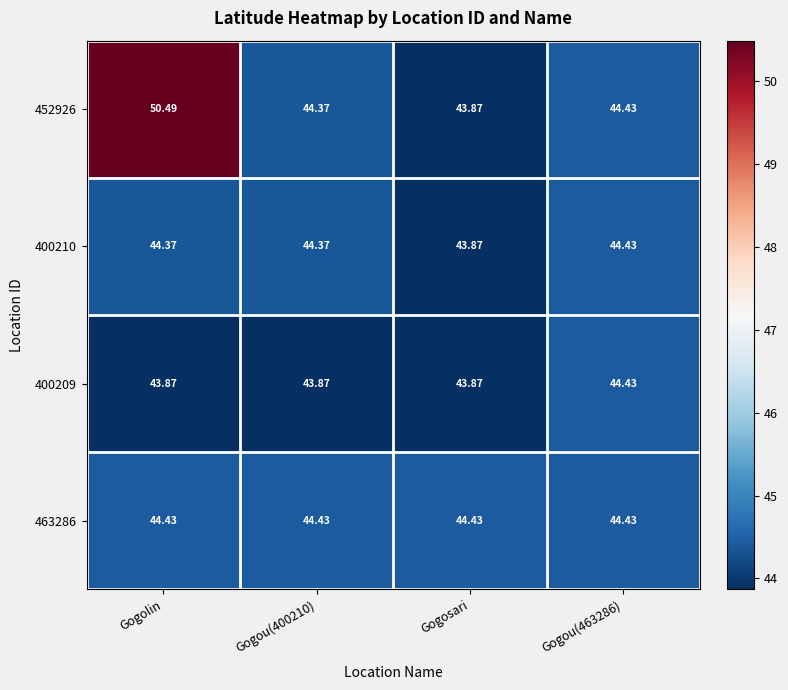

At which label is 400210 closest to 44?

Gogosari